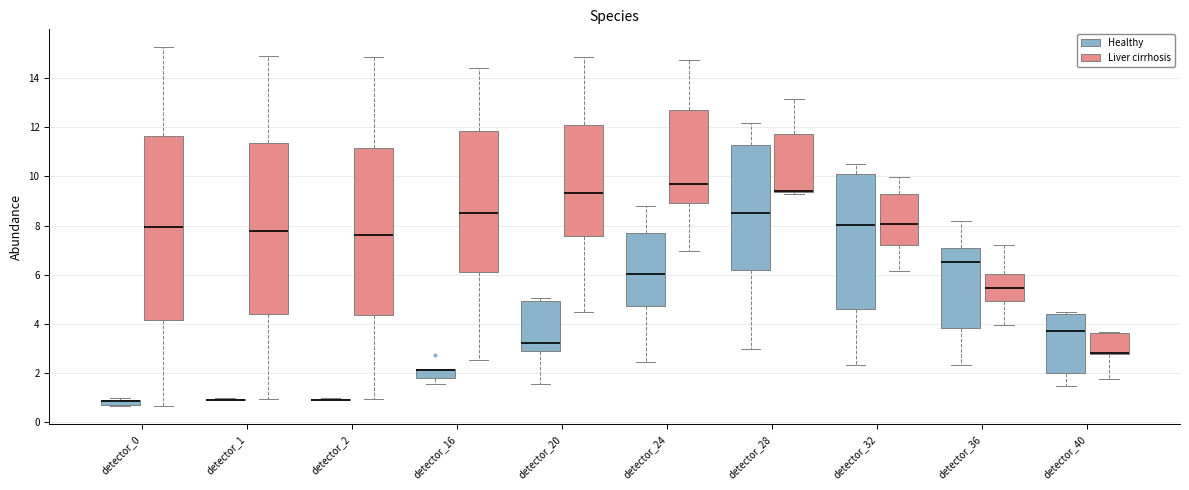

Where does the median line of the box for detector_1 (Liver cirrhosis) sit on the y-axis? The values are not printed on the chart, so give them approximately, as read against the axis.

7.8